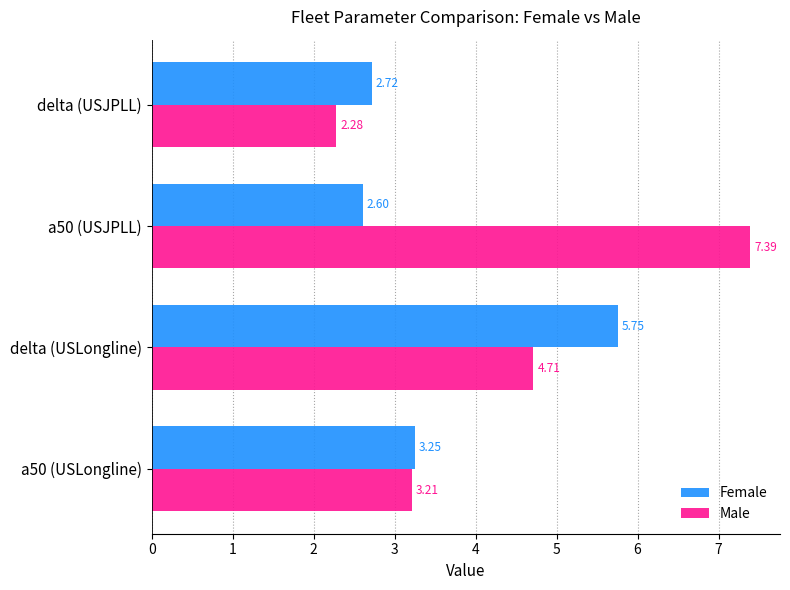

How many values in the Male series are below 4?

2